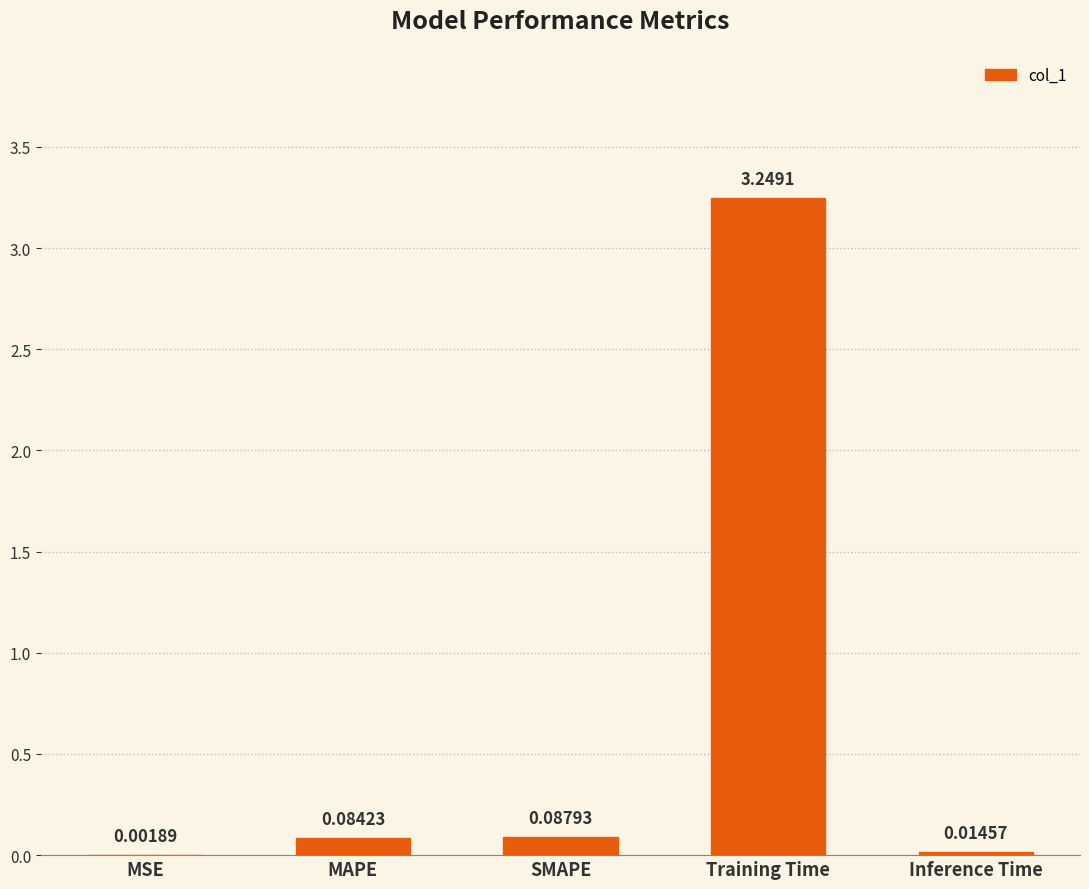

What is the sum of all values?

3.4